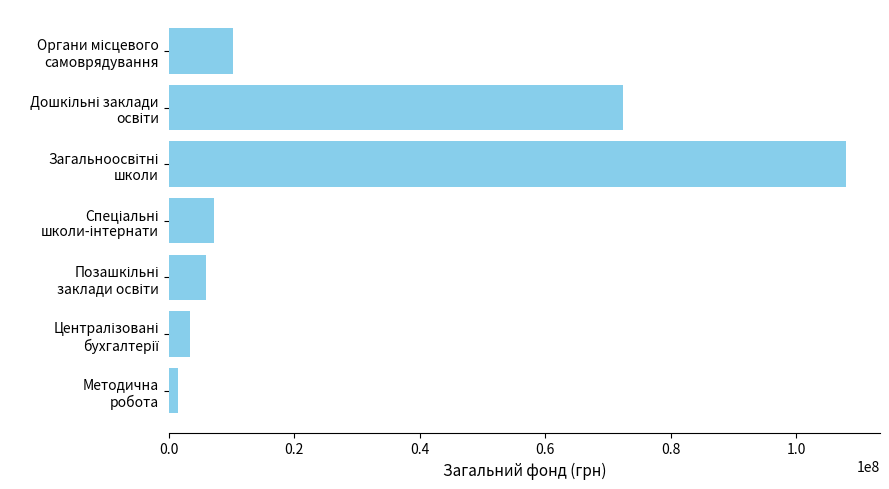

How many bars are there in total?

7